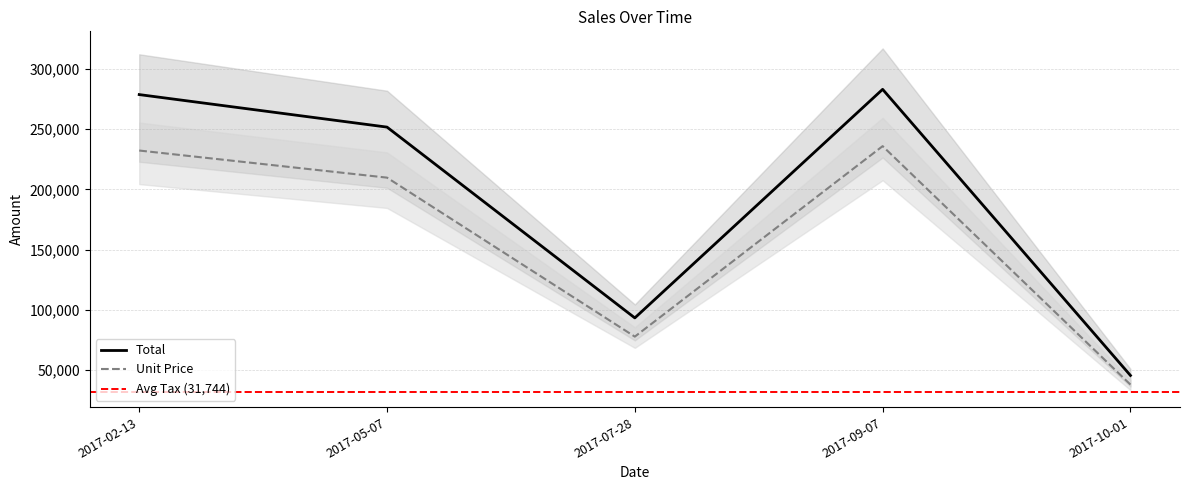

Where does the Unit Price series first go above 209756?

2017-02-13